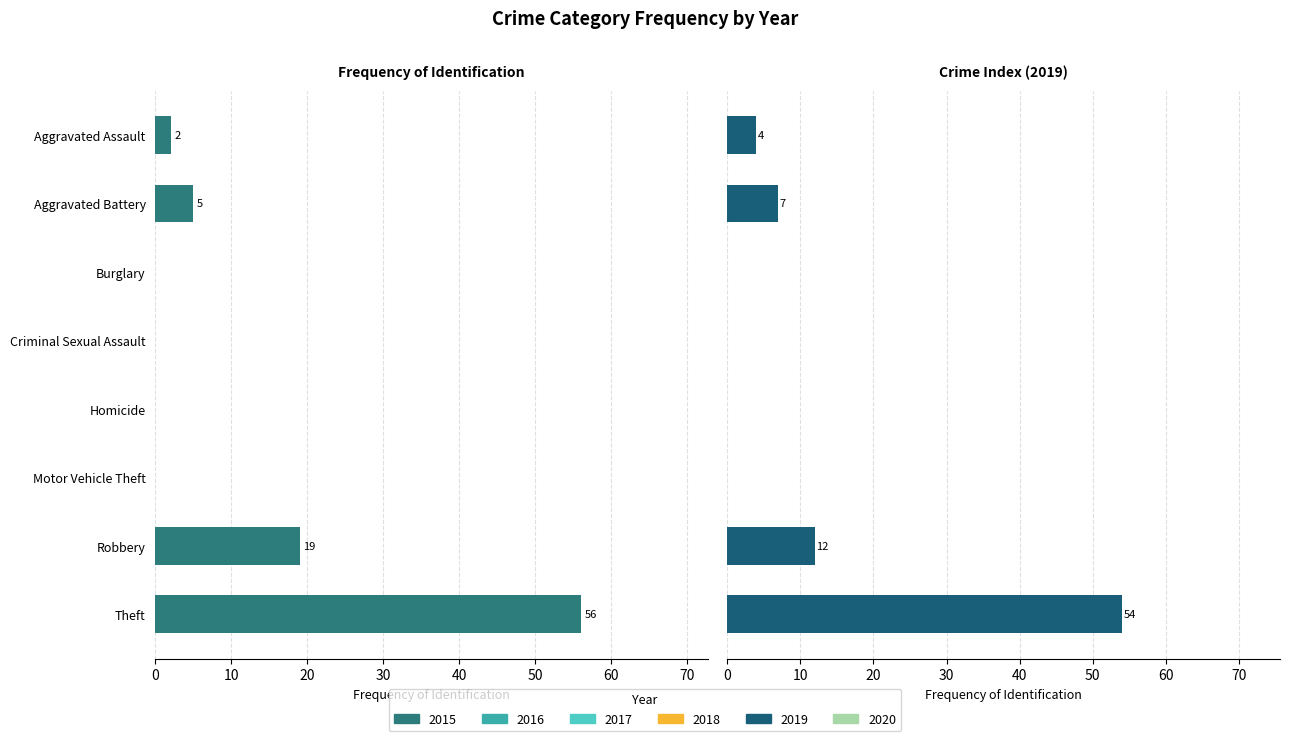

True or false: 2020 has a value of 1 at Criminal Sexual Assault.

False